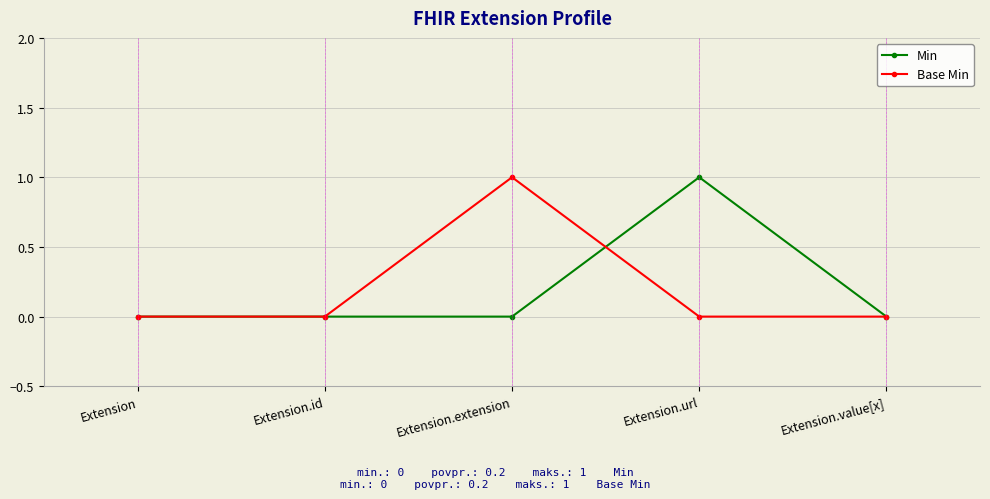

Reading left to right, what are all the values shown in this chart?

Min: 0	0	0	1	0
Base Min: 0	0	1	0	0